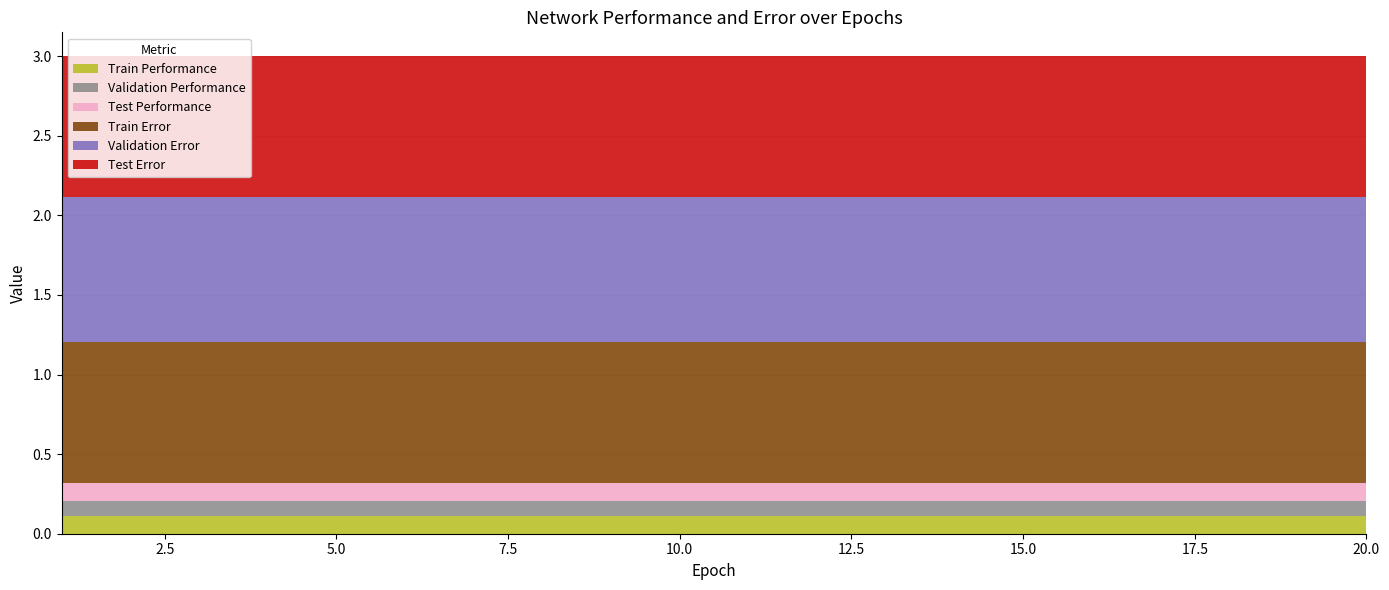

Reading left to right, what are all the values shown in this chart?

Train Performance: 1=0.1	2=0.1	3=0.1	4=0.1	5=0.1	6=0.1	7=0.1	8=0.1	9=0.1	10=0.1	11=0.1	12=0.1	13=0.1	14=0.1	15=0.1	16=0.1	17=0.1	18=0.1	19=0.1	20=0.1
Validation Performance: 1=0.1	2=0.1	3=0.1	4=0.1	5=0.1	6=0.1	7=0.1	8=0.1	9=0.1	10=0.1	11=0.1	12=0.1	13=0.1	14=0.1	15=0.1	16=0.1	17=0.1	18=0.1	19=0.1	20=0.1
Test Performance: 1=0.1	2=0.1	3=0.1	4=0.1	5=0.1	6=0.1	7=0.1	8=0.1	9=0.1	10=0.1	11=0.1	12=0.1	13=0.1	14=0.1	15=0.1	16=0.1	17=0.1	18=0.1	19=0.1	20=0.1
Train Error: 1=0.9	2=0.9	3=0.9	4=0.9	5=0.9	6=0.9	7=0.9	8=0.9	9=0.9	10=0.9	11=0.9	12=0.9	13=0.9	14=0.9	15=0.9	16=0.9	17=0.9	18=0.9	19=0.9	20=0.9
Validation Error: 1=0.9	2=0.9	3=0.9	4=0.9	5=0.9	6=0.9	7=0.9	8=0.9	9=0.9	10=0.9	11=0.9	12=0.9	13=0.9	14=0.9	15=0.9	16=0.9	17=0.9	18=0.9	19=0.9	20=0.9
Test Error: 1=0.9	2=0.9	3=0.9	4=0.9	5=0.9	6=0.9	7=0.9	8=0.9	9=0.9	10=0.9	11=0.9	12=0.9	13=0.9	14=0.9	15=0.9	16=0.9	17=0.9	18=0.9	19=0.9	20=0.9